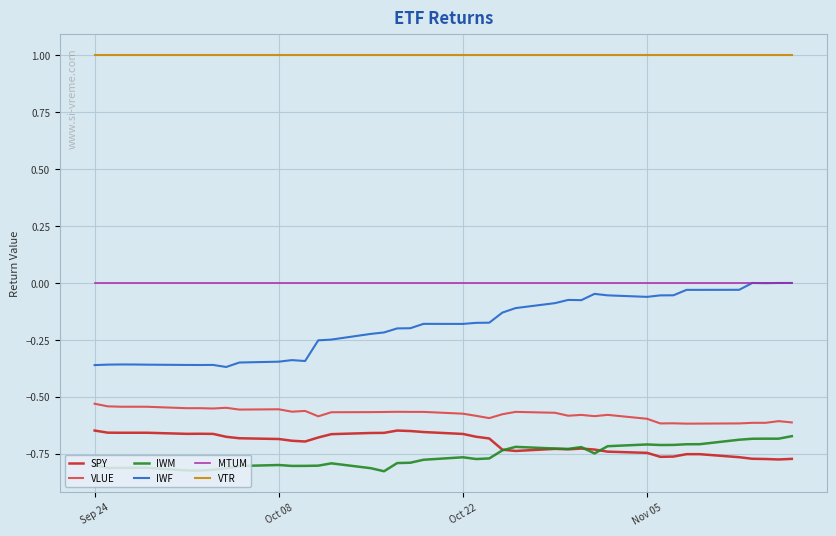

What is the greatest value displayed?

1.0